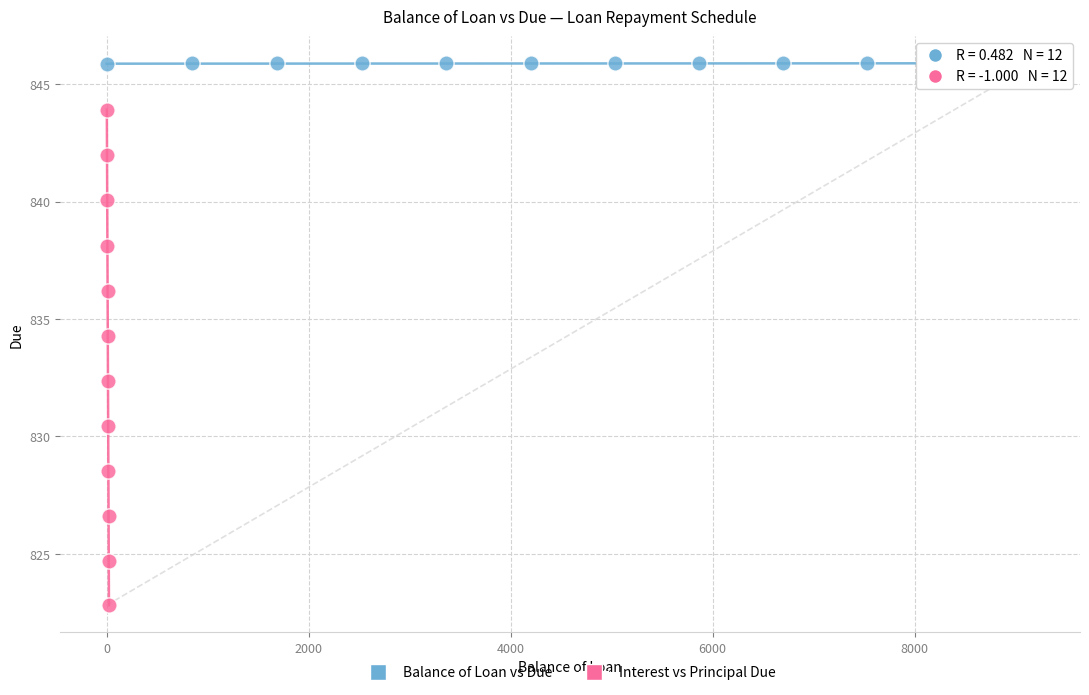

Which series contains the highest Y value?

Balance of Loan vs Due